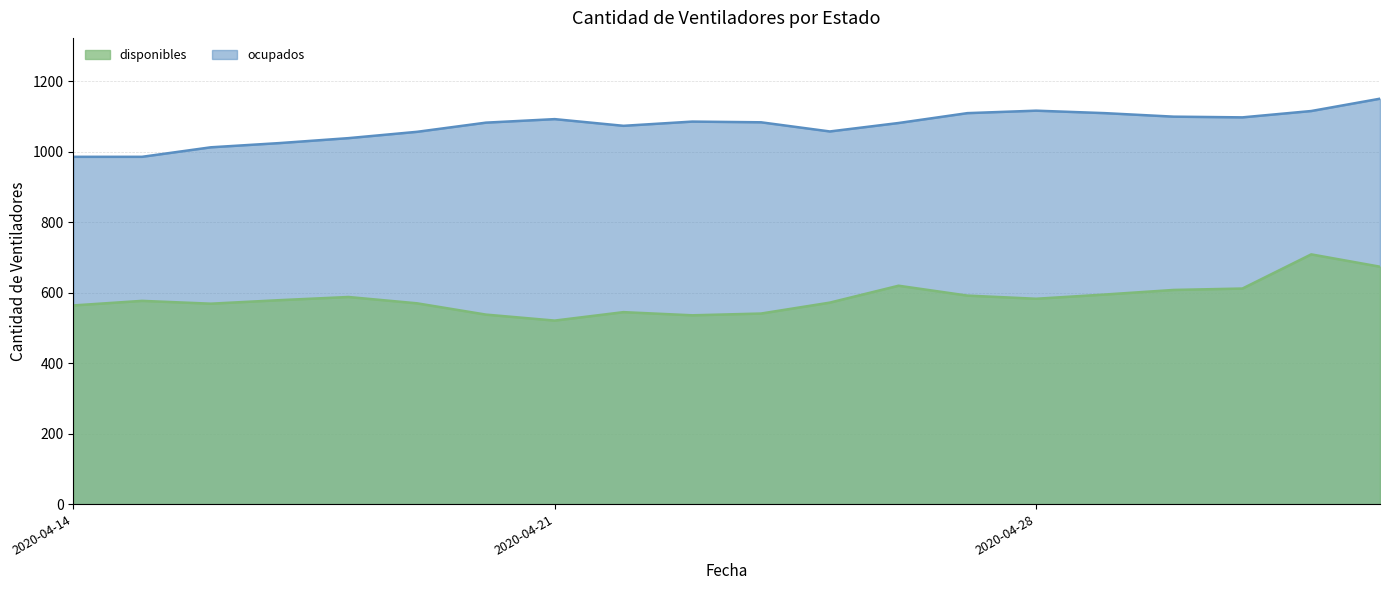

Where is the first local minimum for ocupados?

2020-04-22